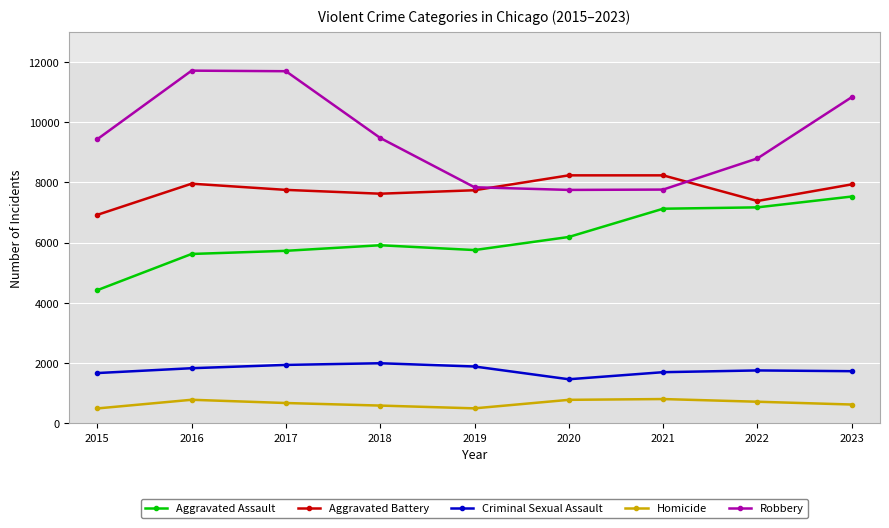

Read the Aggravated Assault value at 2015, to the nearest 100.

4400